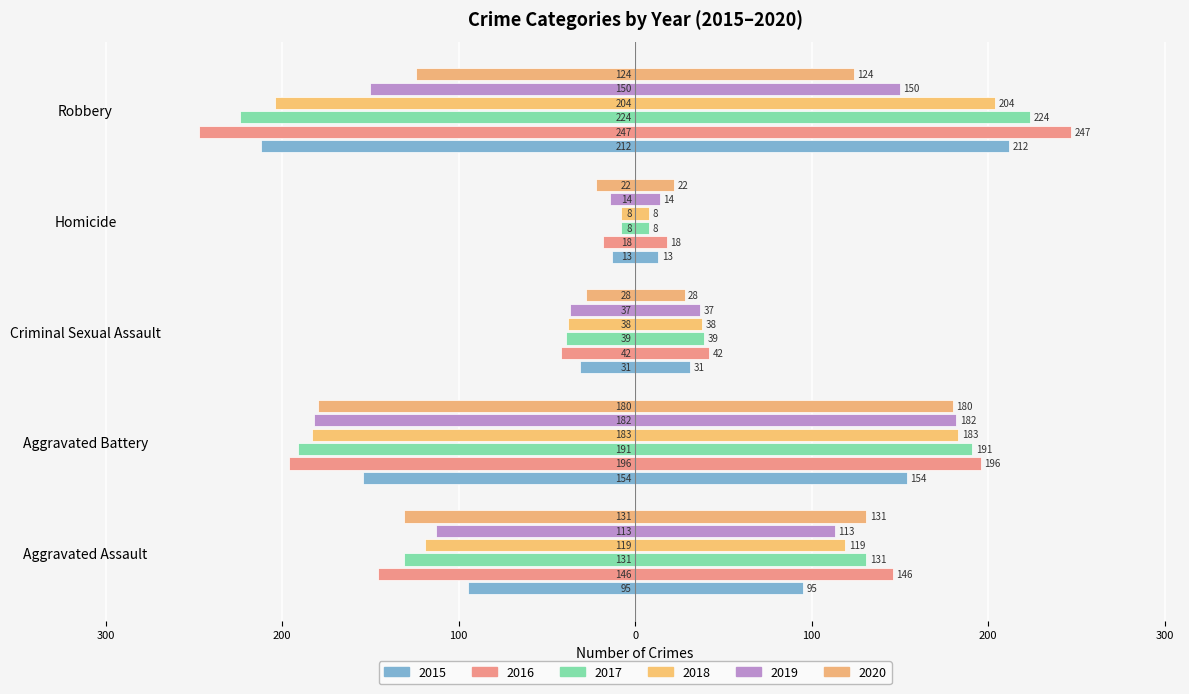

Which has a higher value, Aggravated Battery or Aggravated Assault?

Aggravated Assault